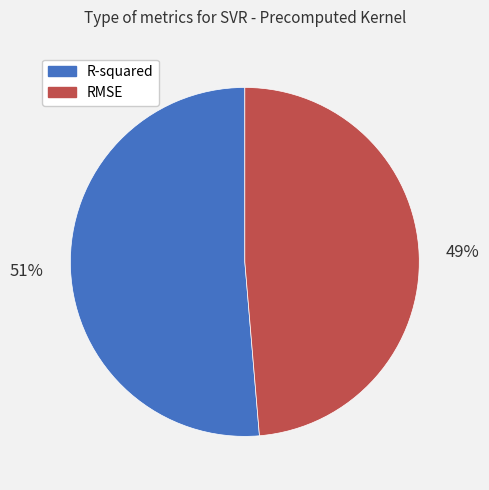

Is it true that R-squared is 51% of the pie?

True